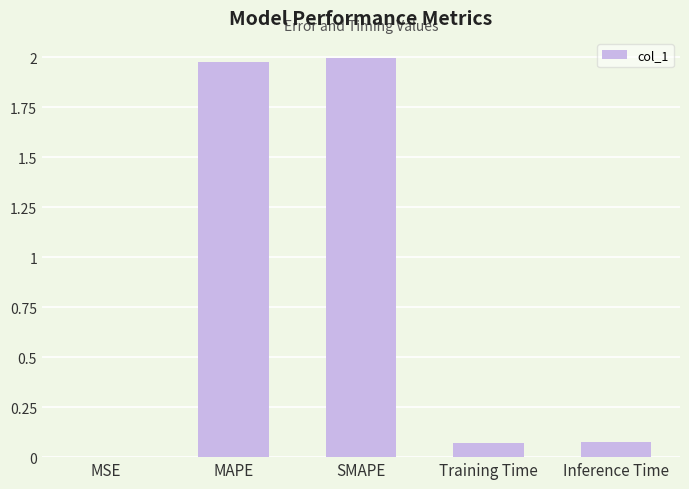

Is it true that the value at MAPE is 0.6?

False